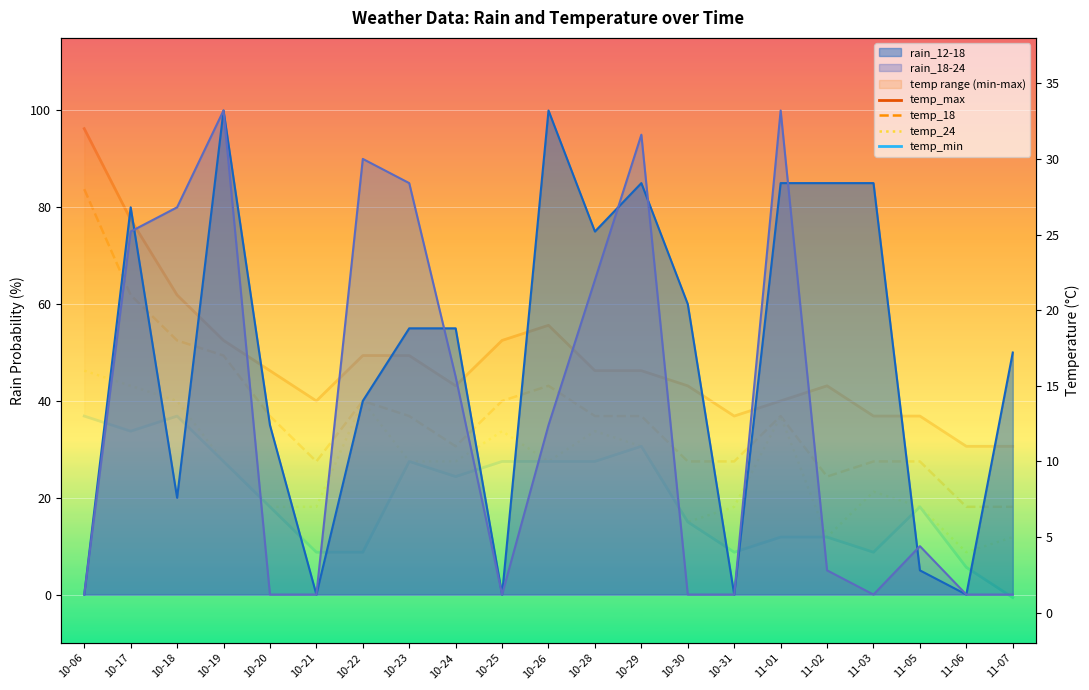

At how many categories does at least one series exceed 21?

2